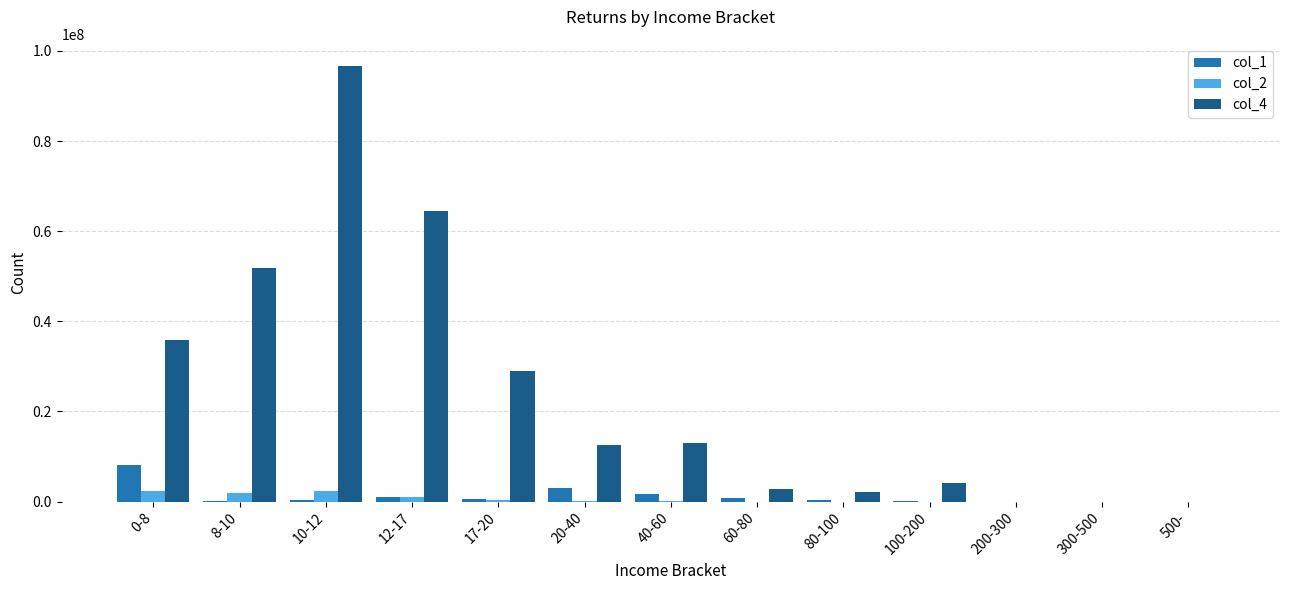

What are all the series names shown in the legend?

col_1, col_2, col_4